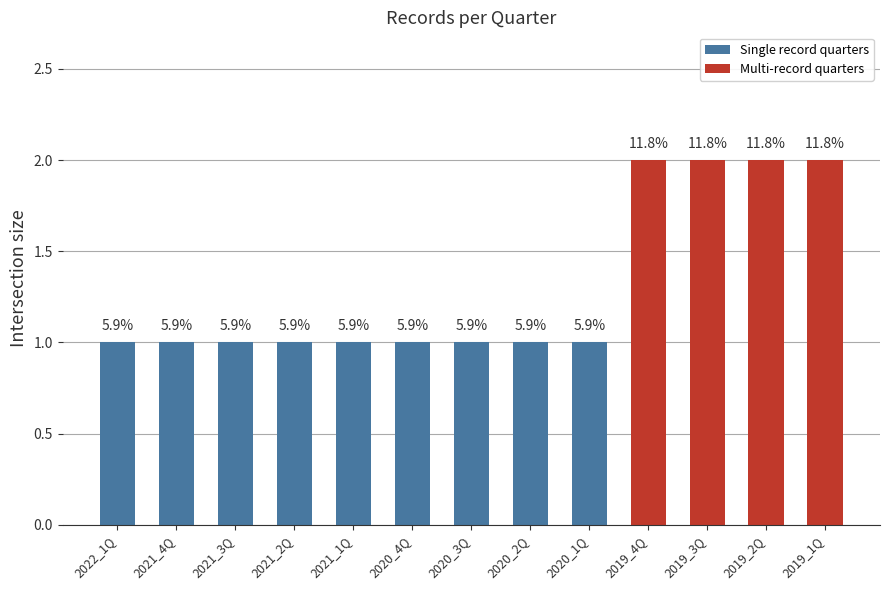

Are the bars horizontal?

No